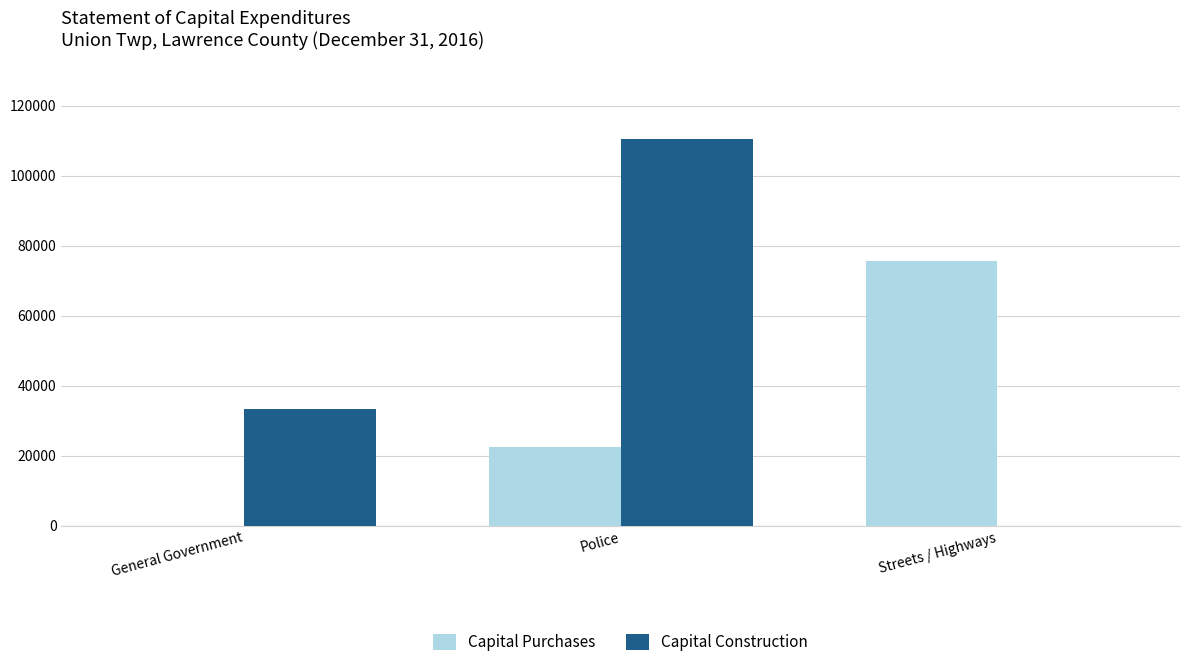

Is the value of Capital Purchases at General Government greater than the value of Capital Construction at General Government?

No